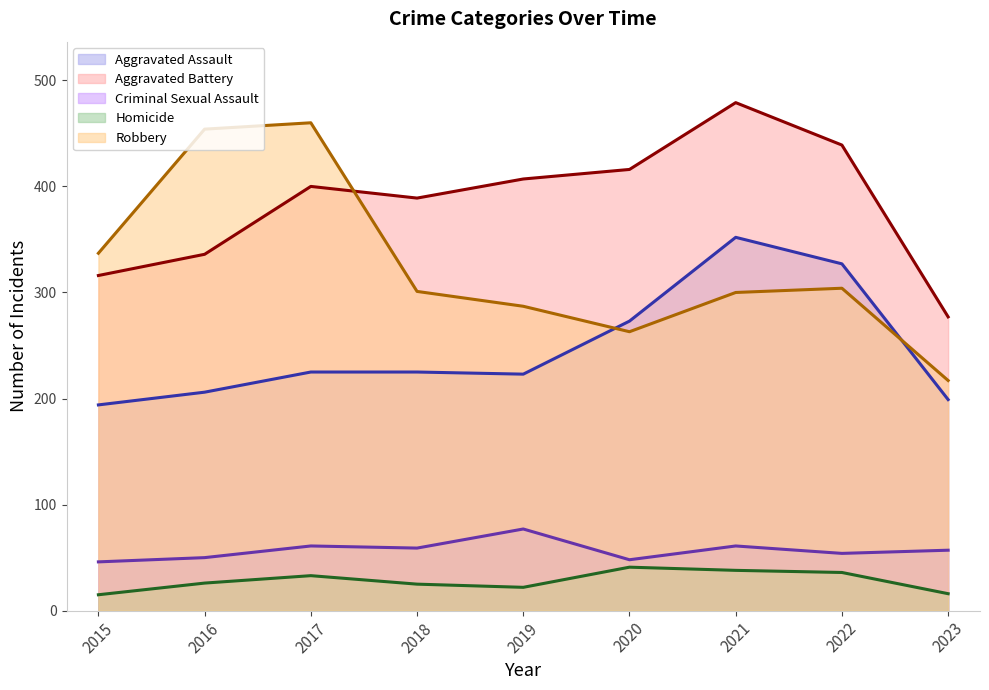

At which category is the sum across all series the highest?

2021